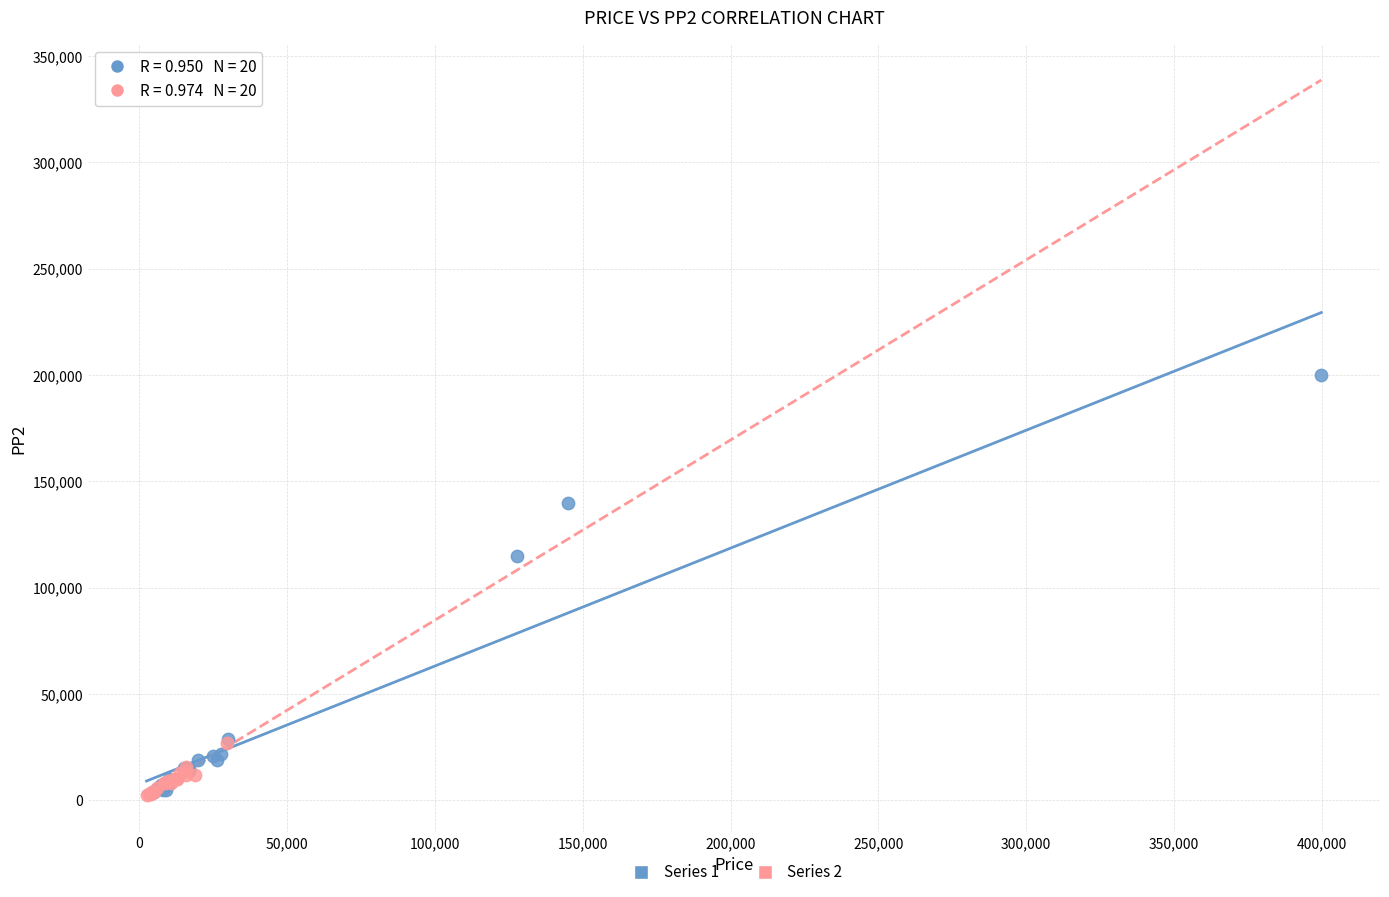

Which series has the largest Y range (max minus min)?

Series 1